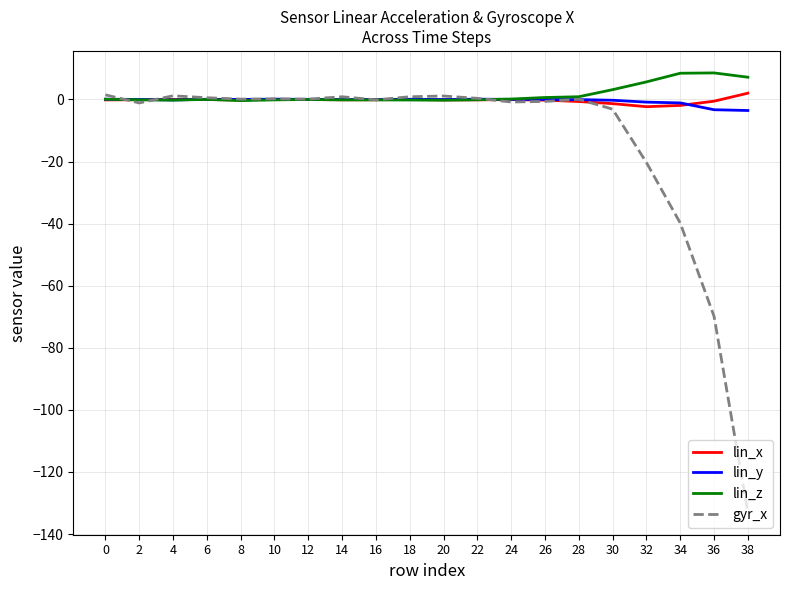

What is the maximum value shown in the chart?

8.6